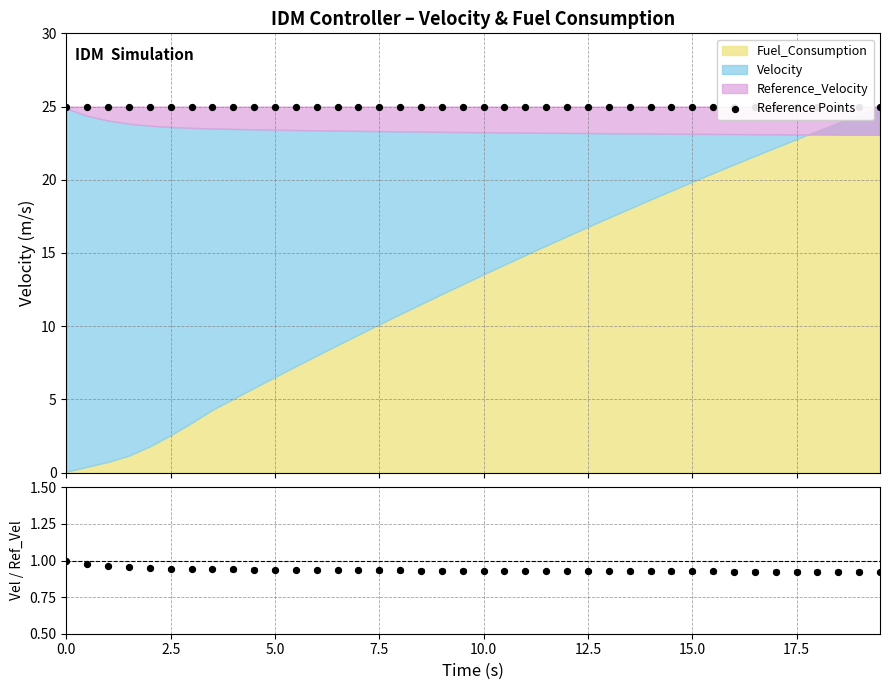

Is the value of Reference Points at 33 greater than the value of Vel/Ref_Vel at 22?

Yes